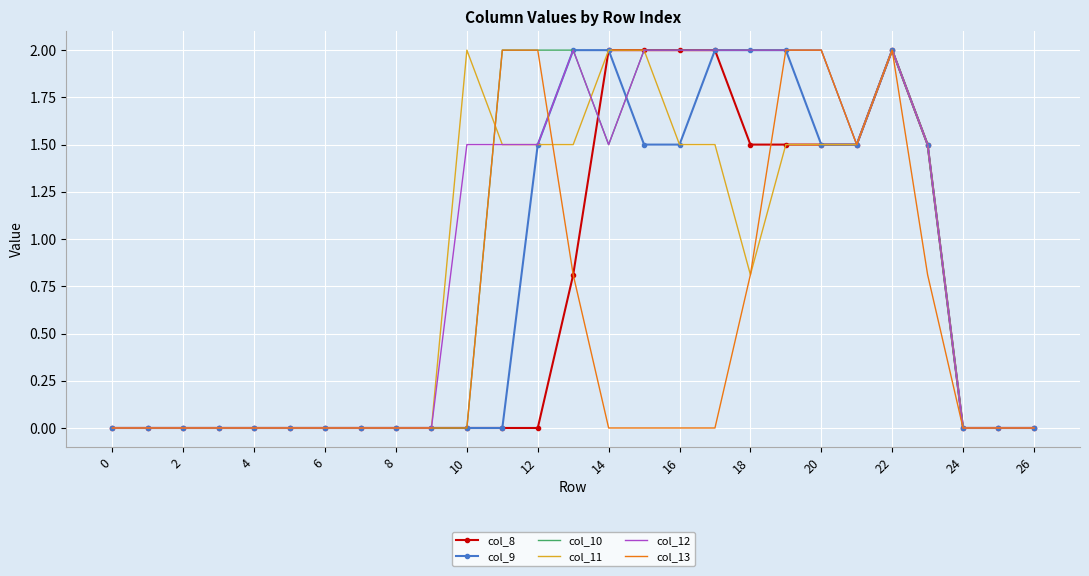

What is the maximum value shown in the chart?

2.0